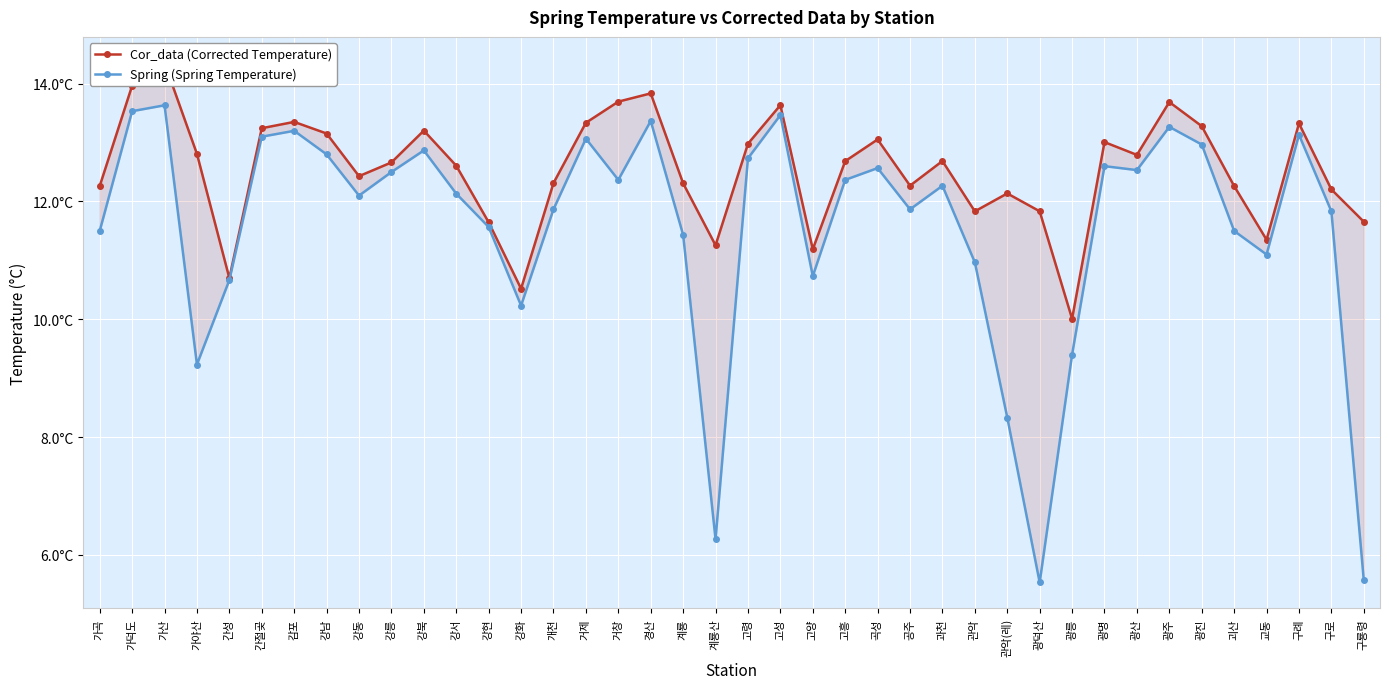

How many lines are shown in the chart?

2